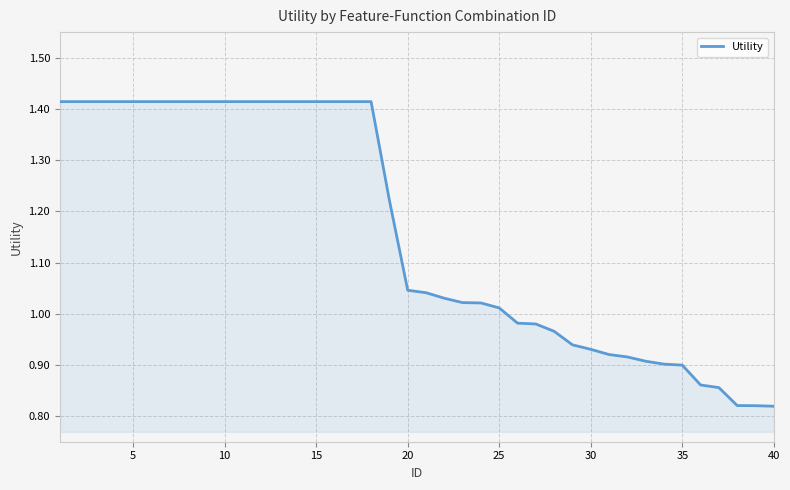

Count the number of categories in the chart.

40